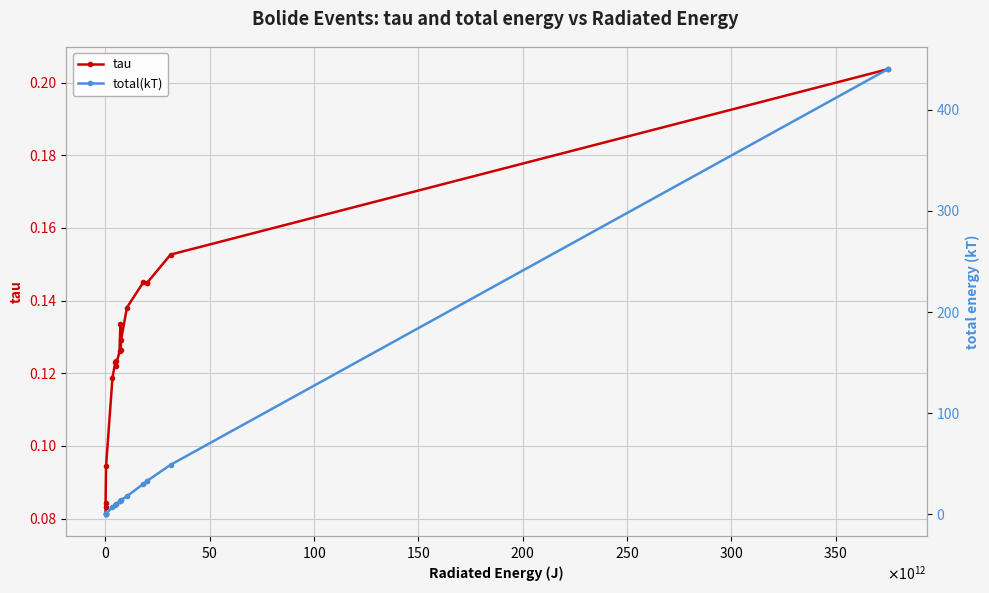

What are all the series names shown in the legend?

tau, total(kT)